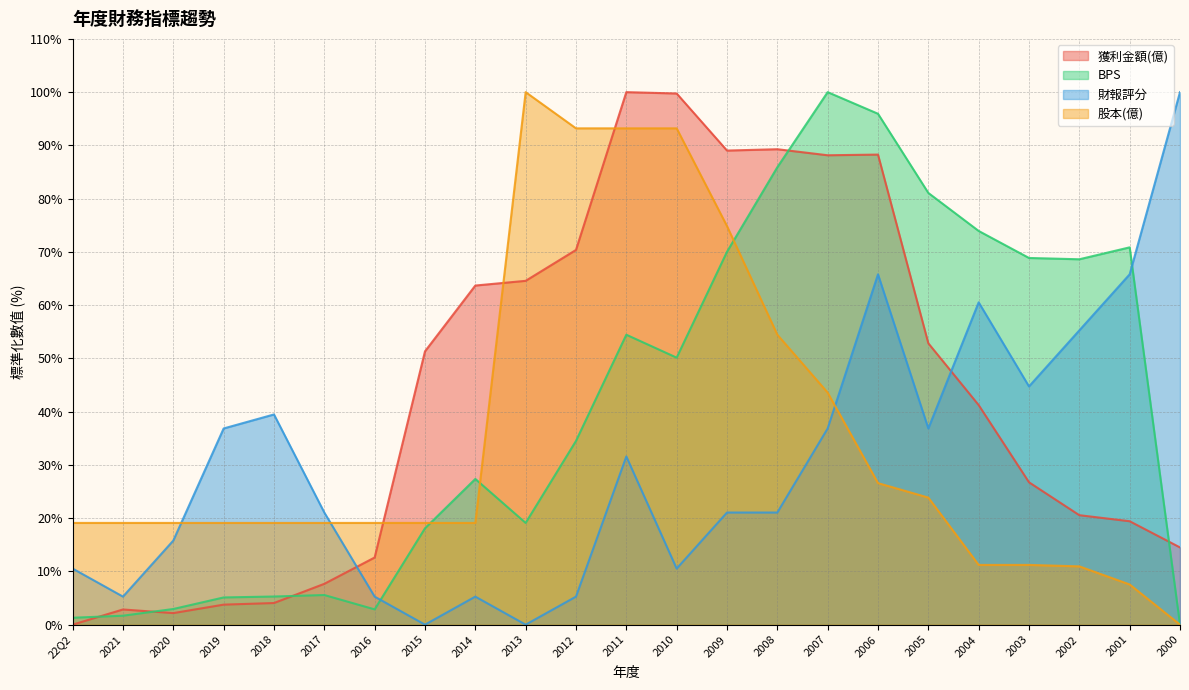

Where does the 獲利金額(億) series first go above 41?

2015